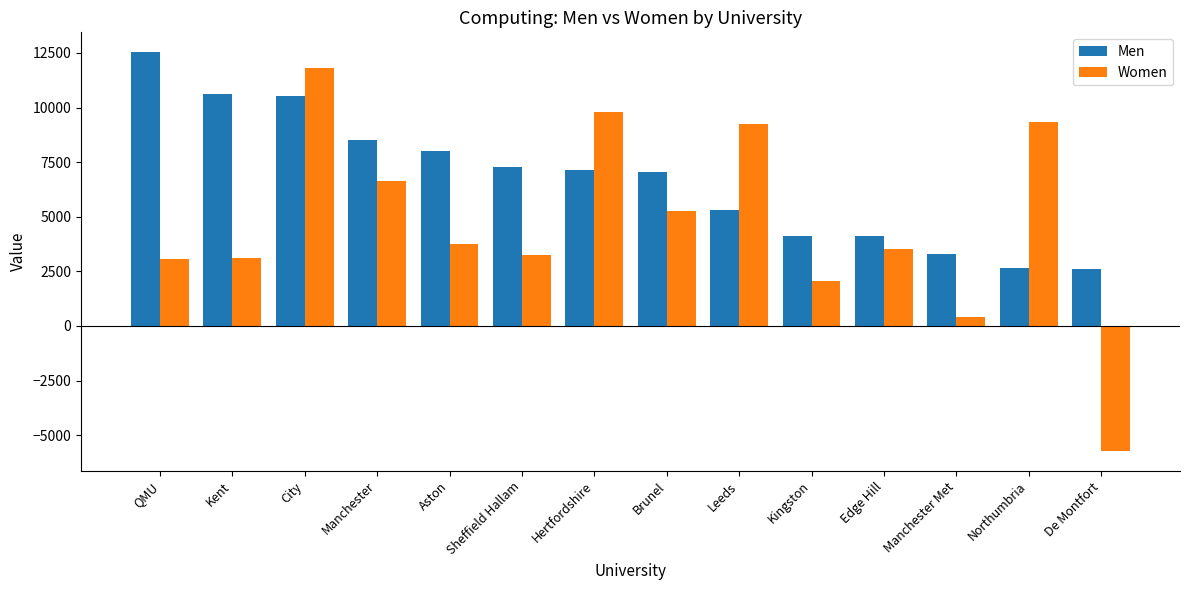

The value of Women at QMU is 3068. True or false?

True